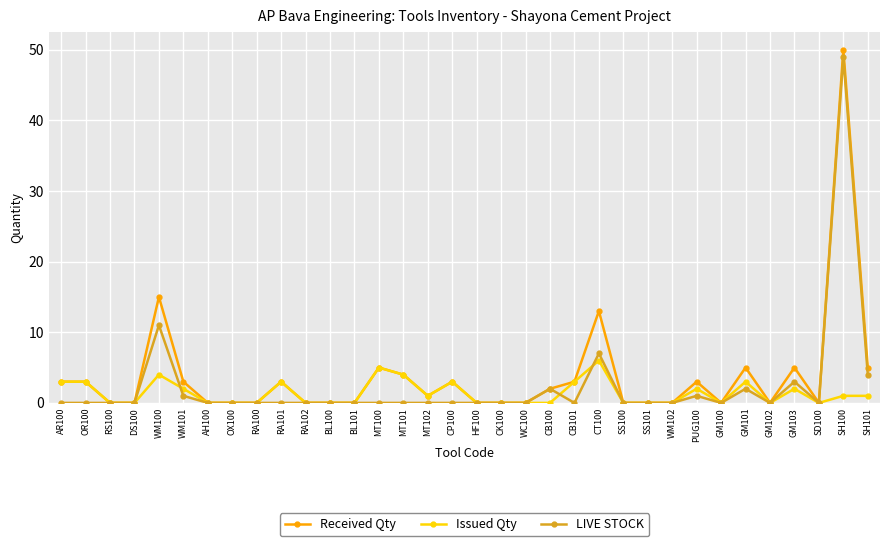

True or false: Issued Qty has more than 0 interior local peaks.

True